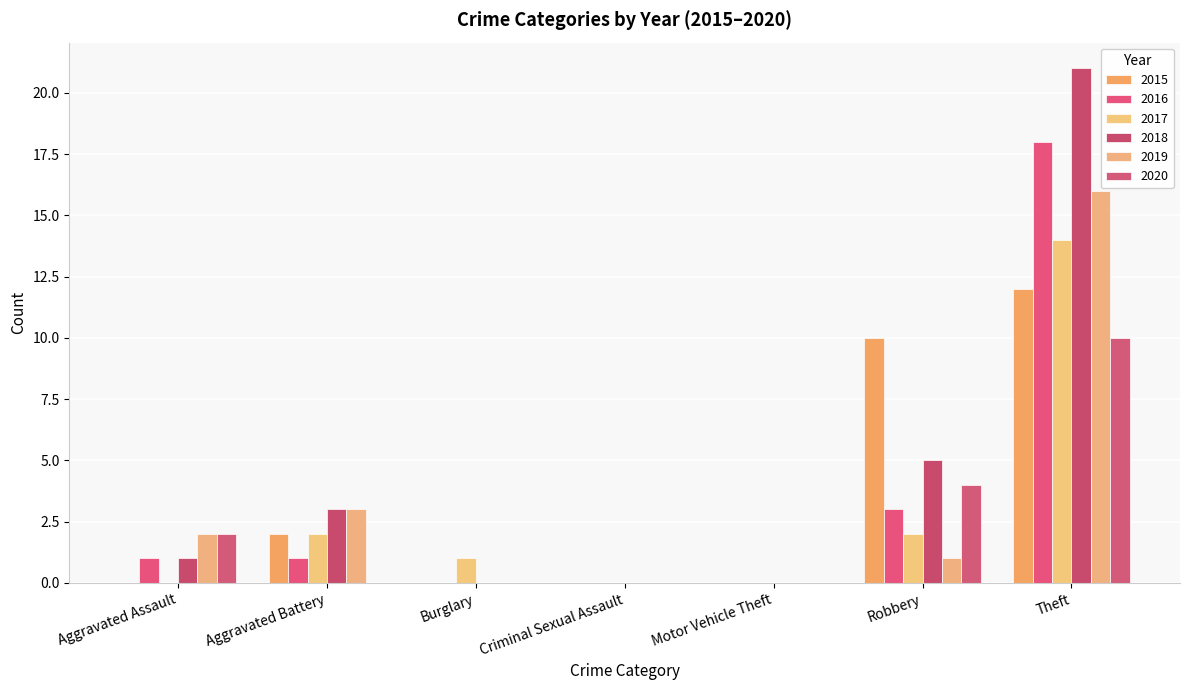

What is the sum of all 2016 values?

23